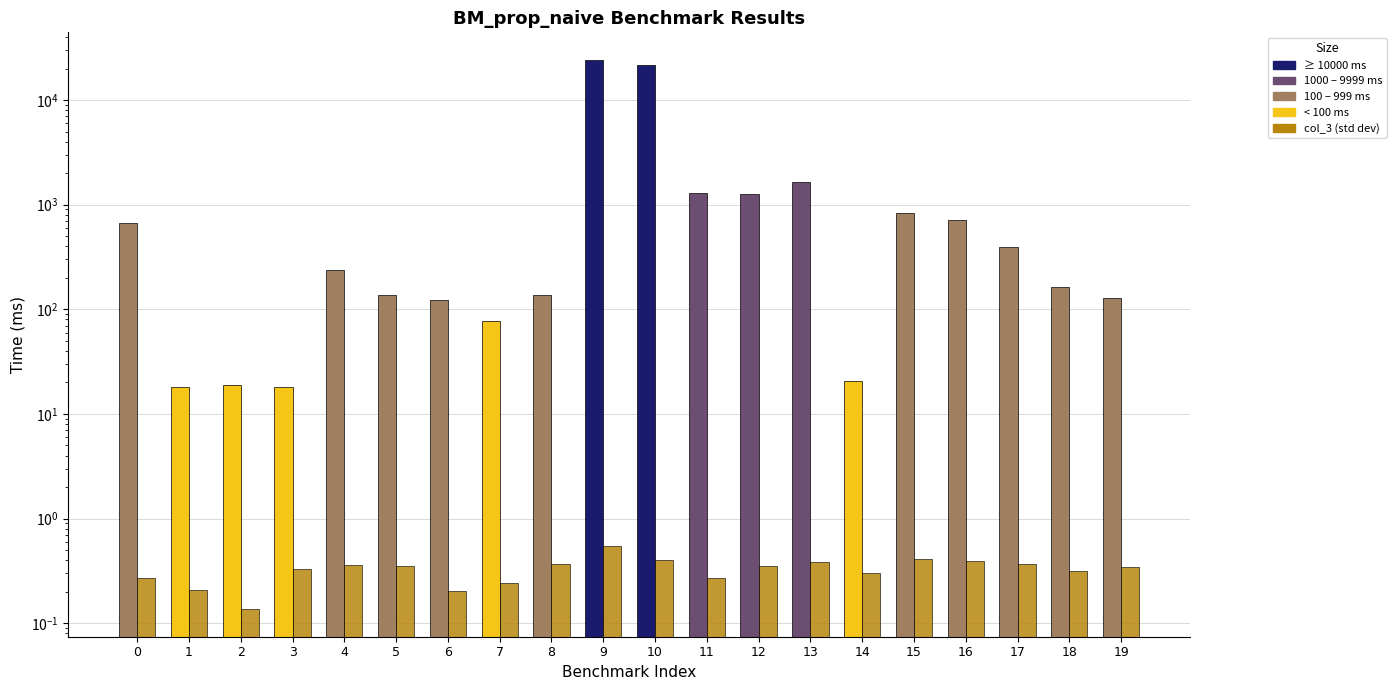

What is the difference between the maximum and minimum values in the col_2 (mean time ms) series?

24211.5